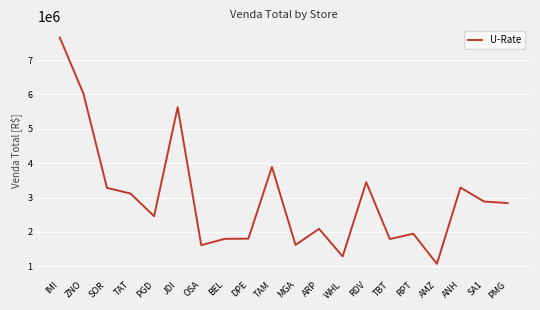

Is this an area chart (filled region under the line)?

No